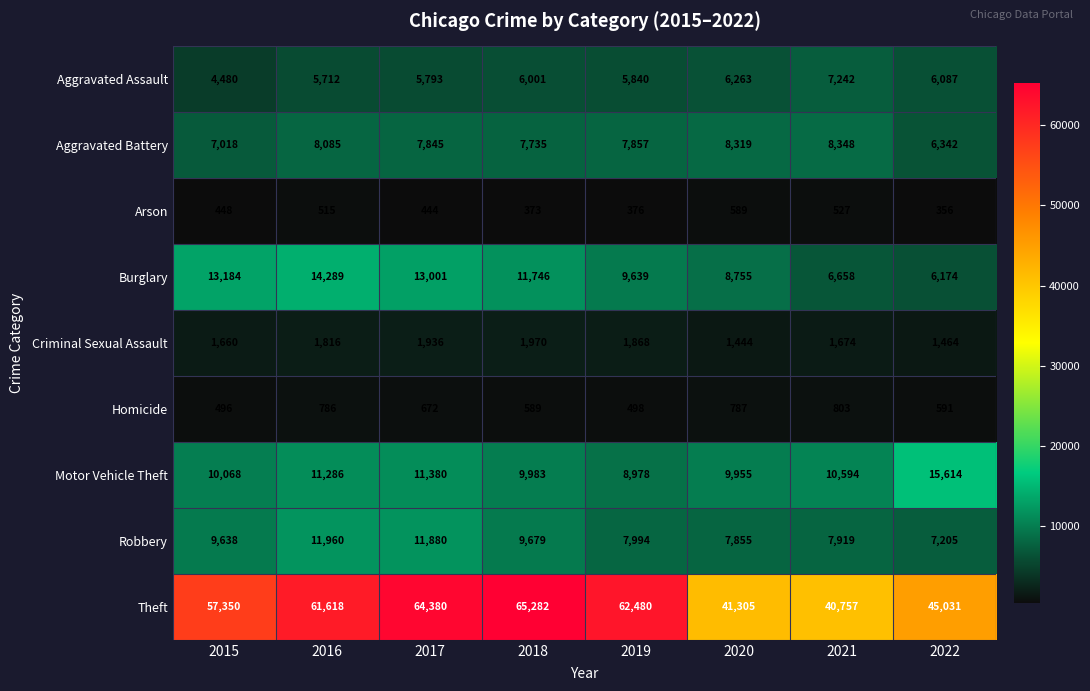

What is the spread (max minus min) of values at 2017?

63936